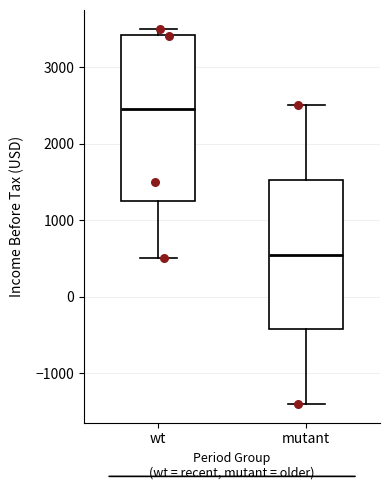

Reading left to right, read every box against the y-axis: the position of its median line, the range the box covers, and the ends of its whiskers. The values are not printed on the chart, so give them approximately, as read against the axis.

wt: median 2500, box 1300 to 3400, whiskers 500 to 3500
mutant: median 600, box -400 to 1500, whiskers -1400 to 2500